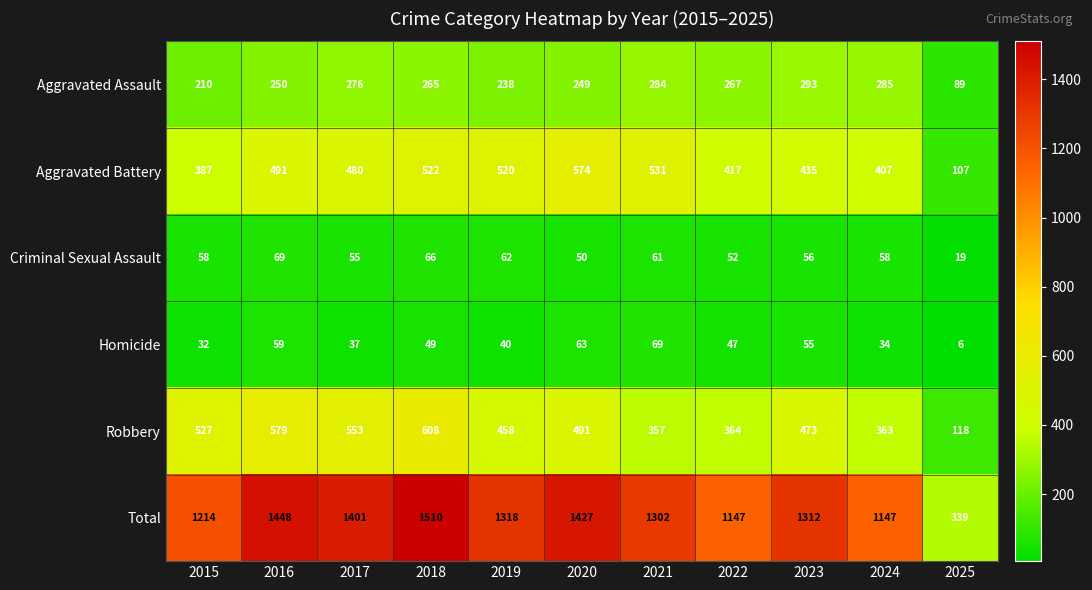

What is the total value across all series at 2024?

2294